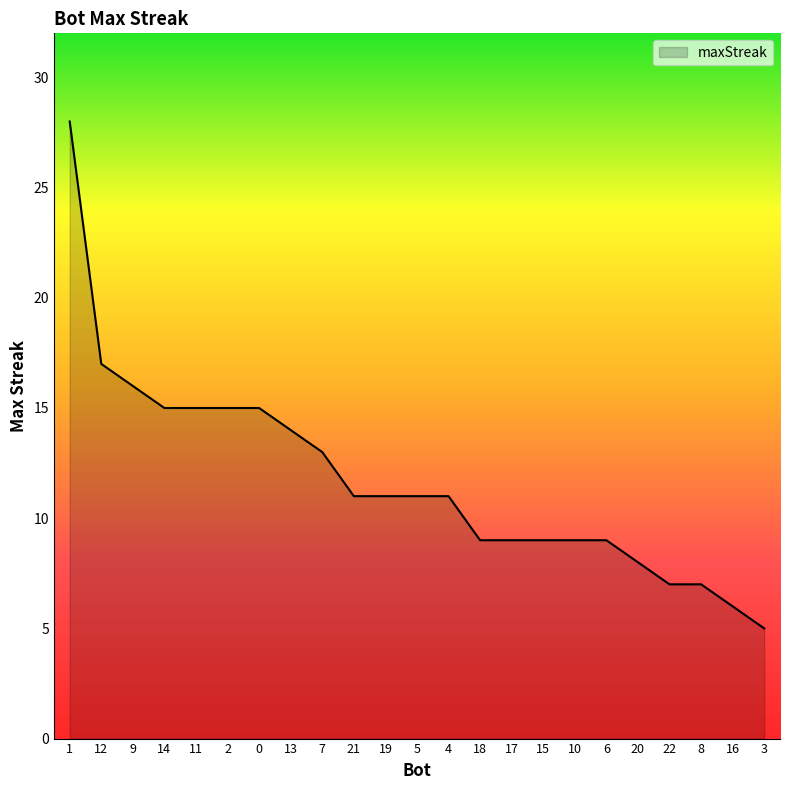

What is the sum of the values at 4 and 20?

19